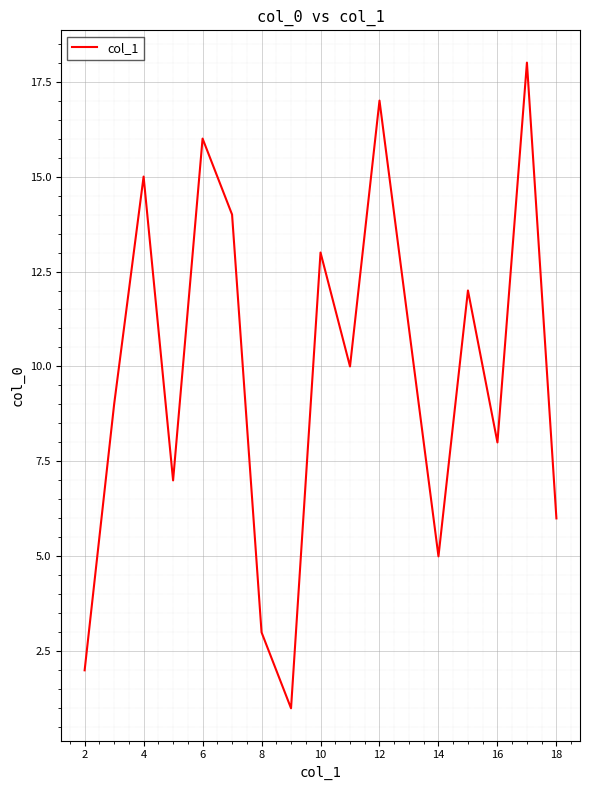

How many lines are shown in the chart?

1